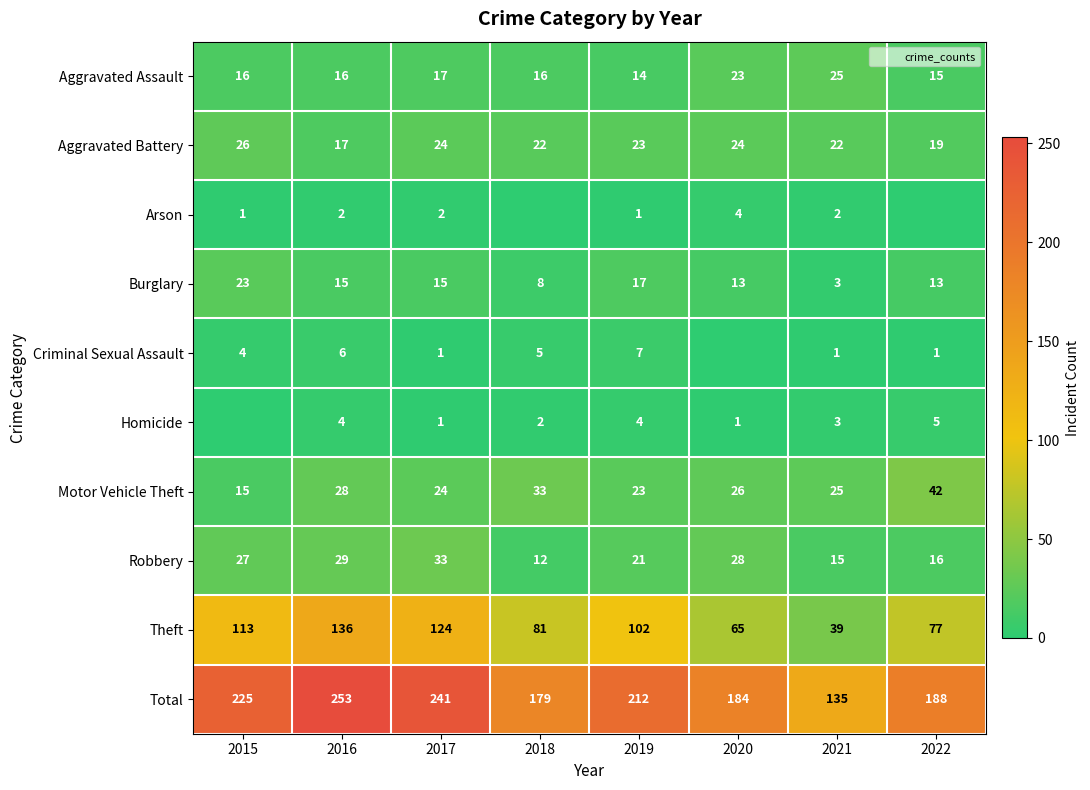

Is it true that Robbery equals 4 at 2021?

False